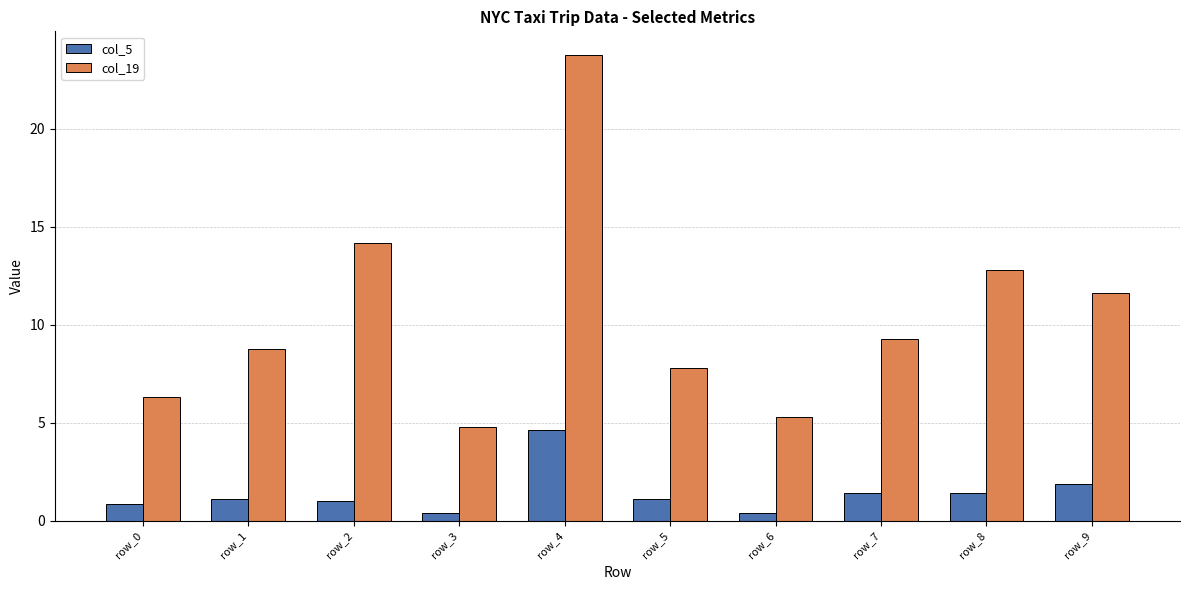

Which category has the highest value in the col_5 series?

row_4